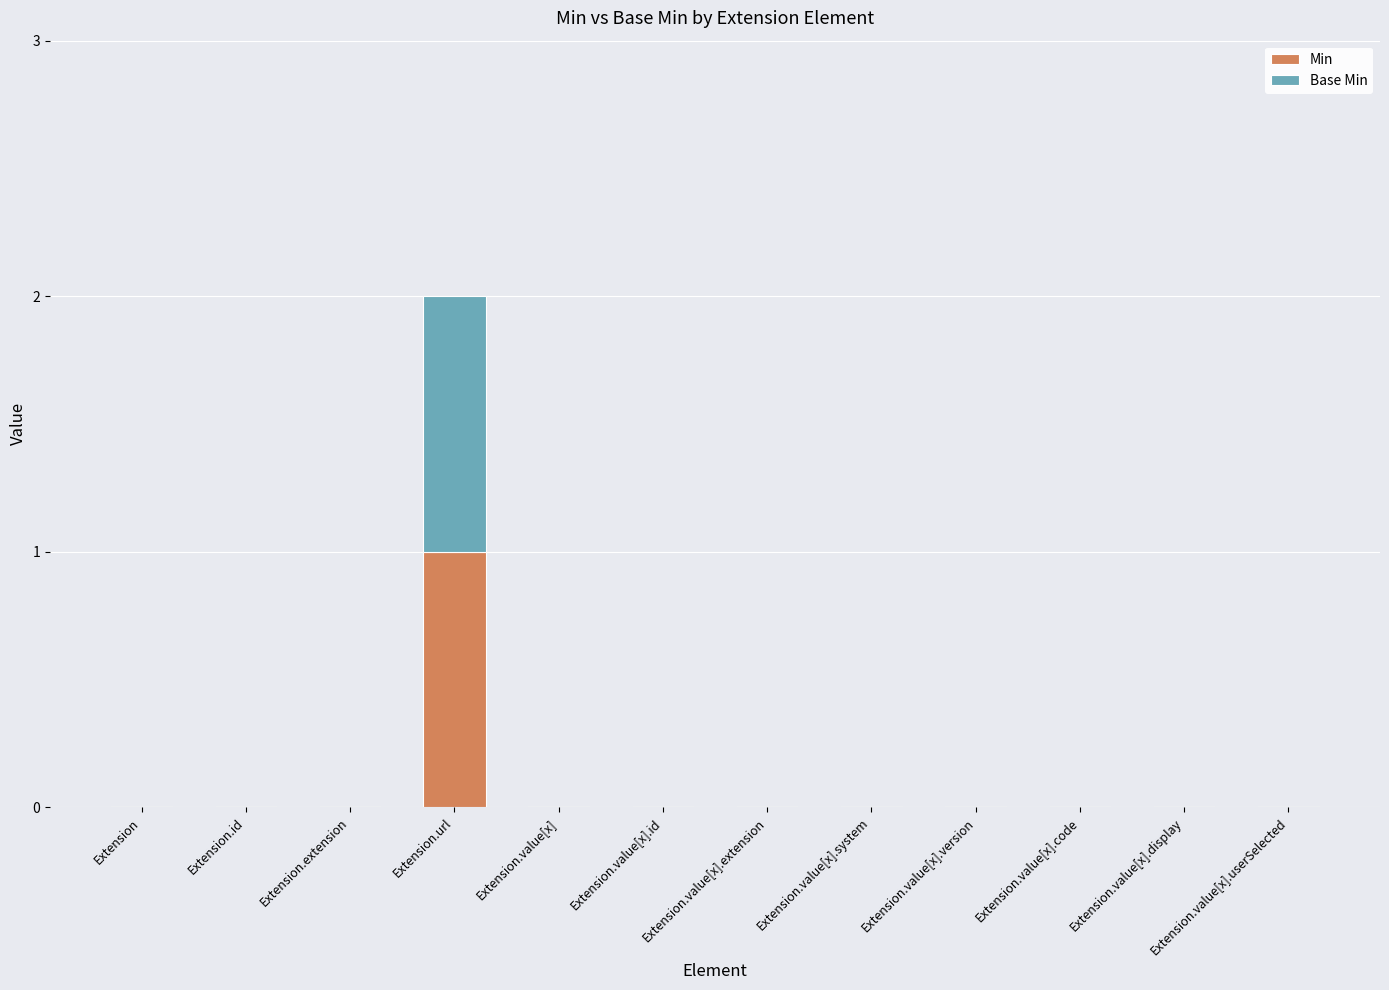

The value of Min at Extension is -1. True or false?

False